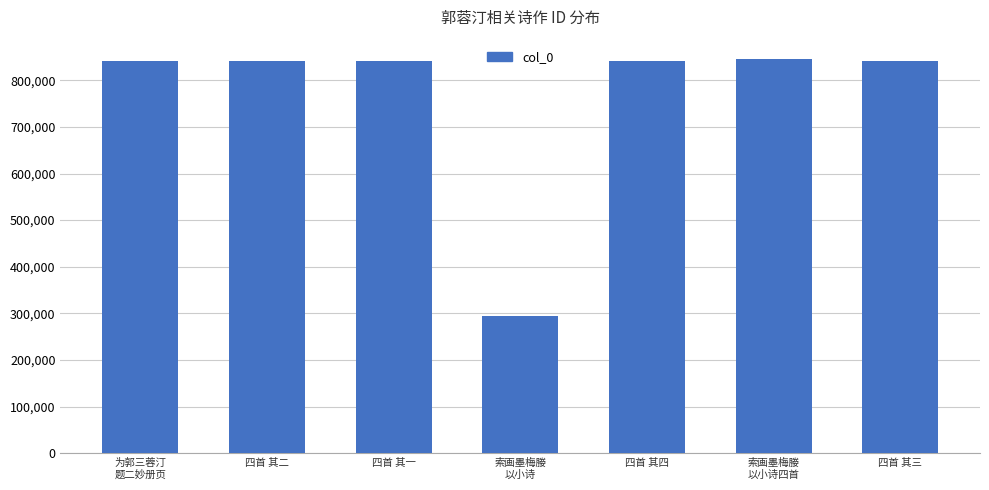

What is the value of the 3rd bar from the left?

841101